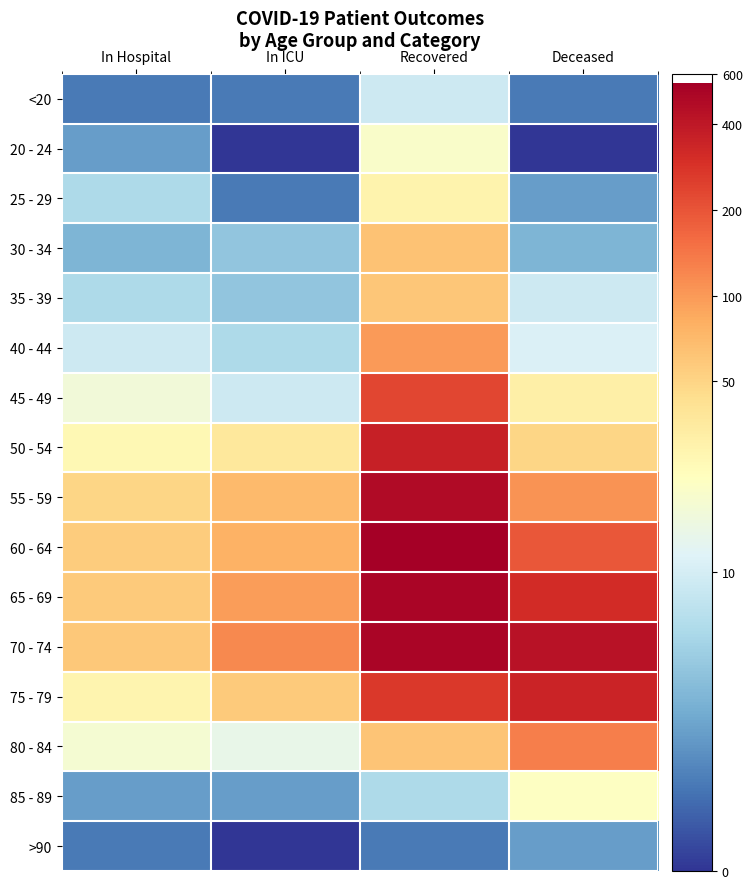

Which category has the highest value across all series?

Recovered